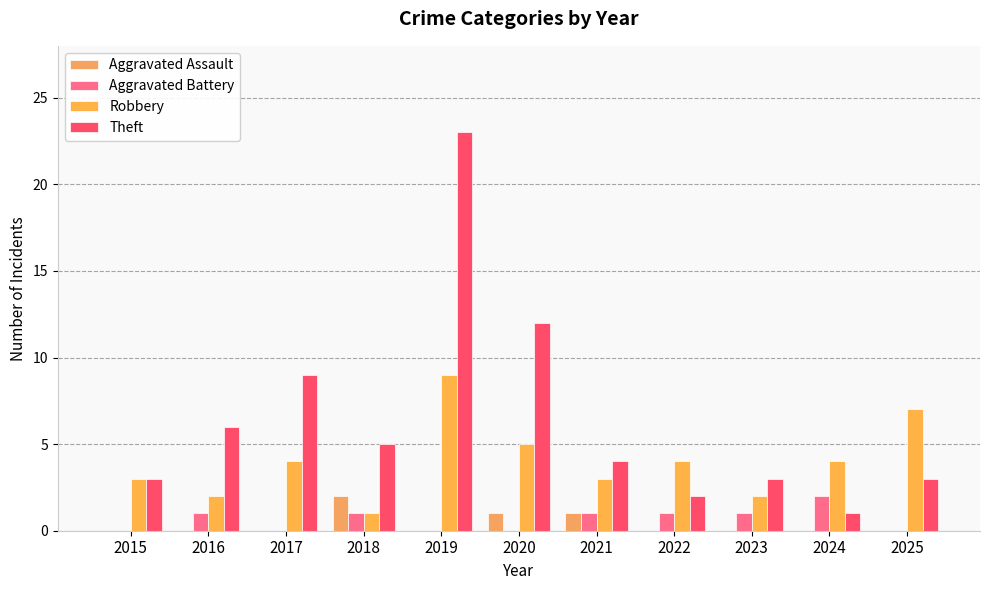

True or false: Aggravated Battery has a value of 1 at 2019.

False